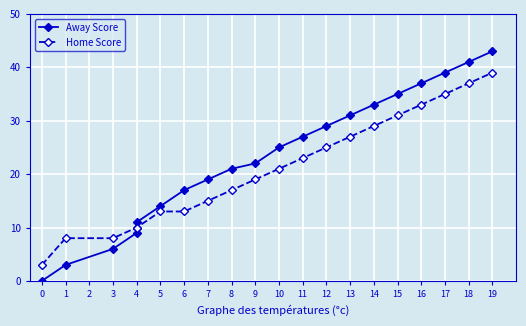

What are all the series names shown in the legend?

Away Score, Home Score